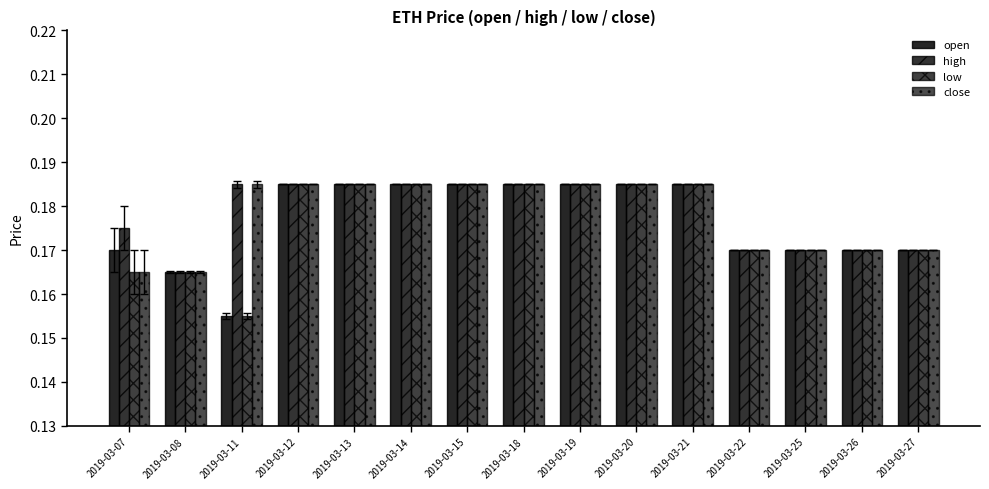

Are the bars grouped side by side (vs. stacked)?

Yes